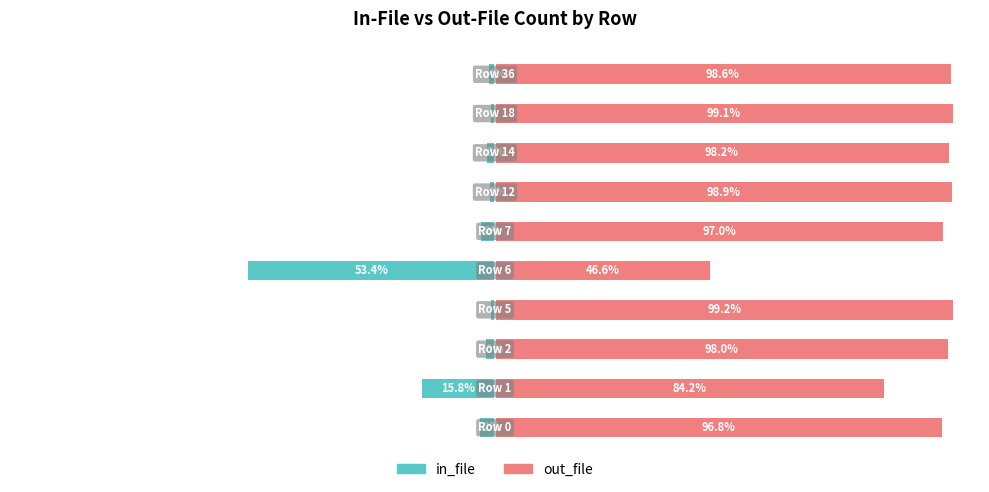

Which series has the widest spread of values?

out_file